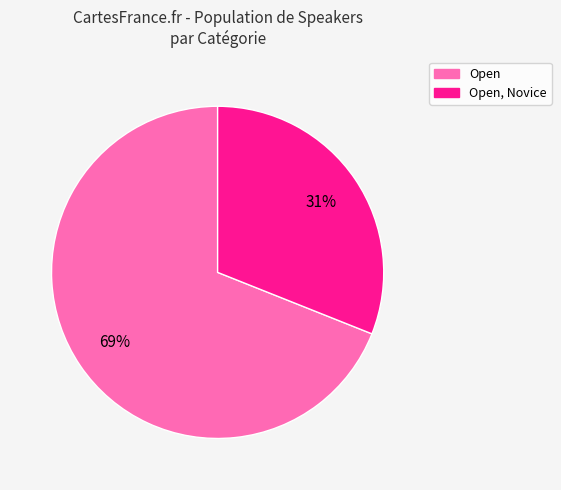

Does Open, Novice represent more than half of the total?

No